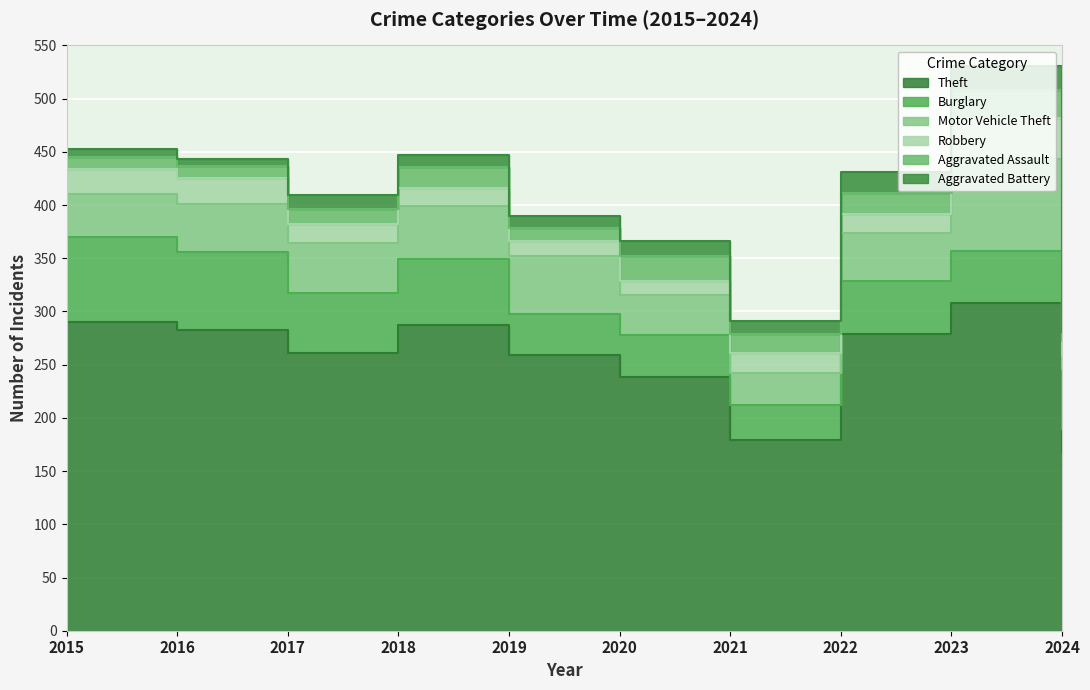

Reading left to right, transcribe all the data shown in this chart.

Theft: 290	283	261	287	259	238	179	279	308	168
Burglary: 80	73	56	62	39	40	33	50	49	22
Motor Vehicle Theft: 40	45	47	50	54	37	30	45	86	56
Robbery: 24	24	18	17	14	14	19	18	39	12
Aggravated Assault: 11	12	14	20	12	23	18	19	26	14
Aggravated Battery: 8	6	13	11	12	14	12	20	23	9